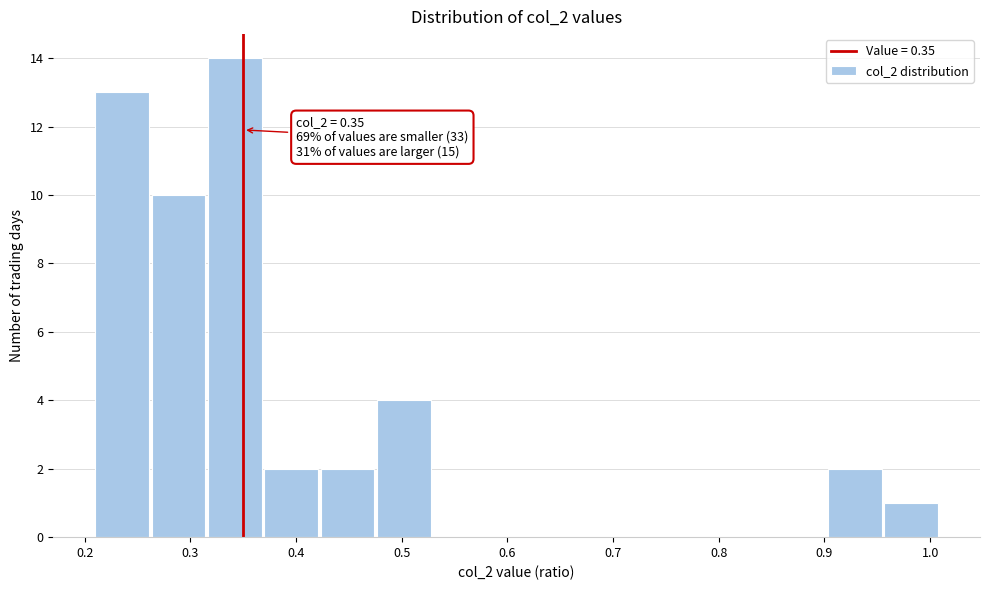

Which range on the x-axis has the tallest bar?

0.32 to 0.37